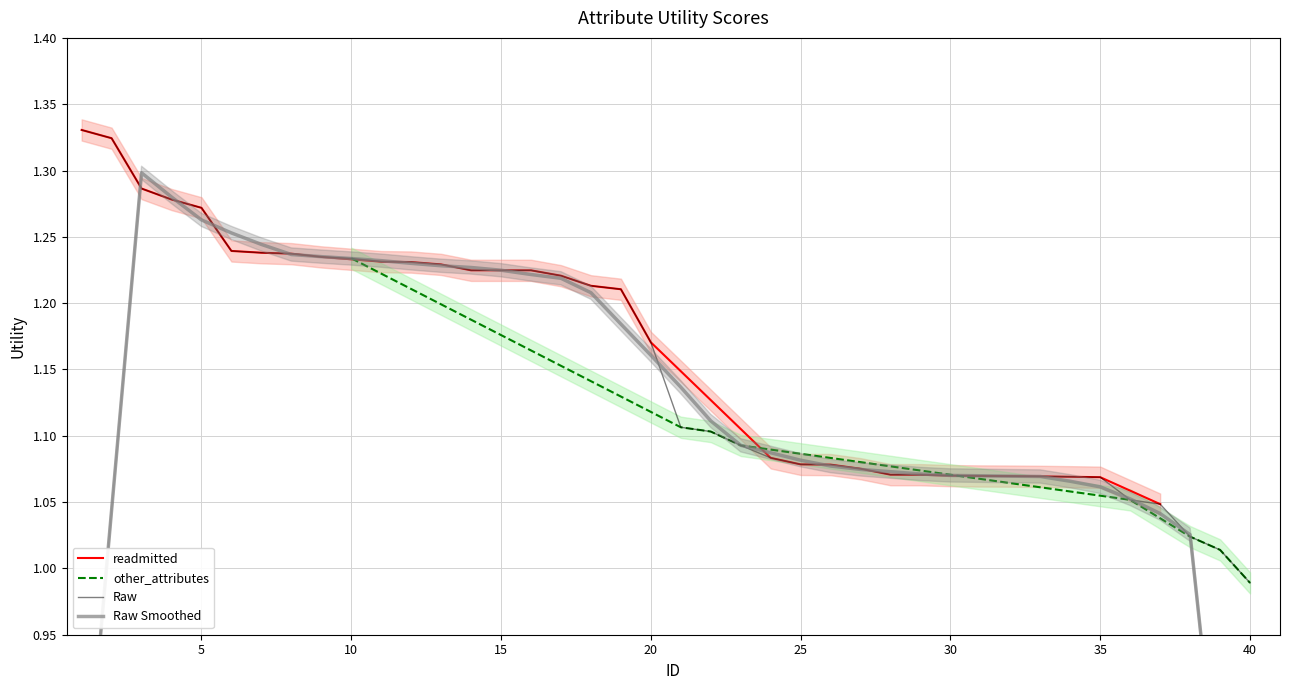

True or false: there are more than 2 points higher than both neighbors.

False